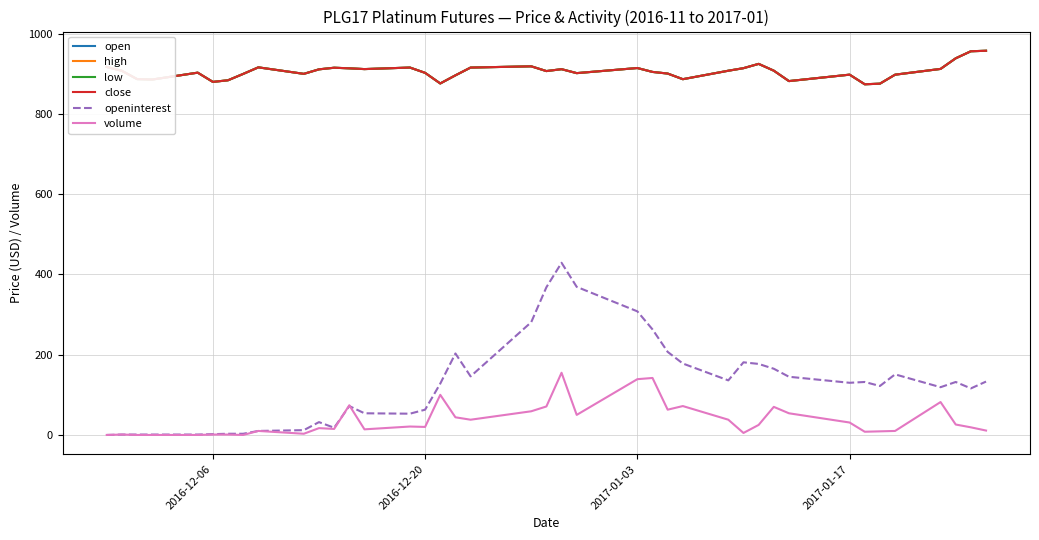

Does the chart display data point markers on the line(s)?

No